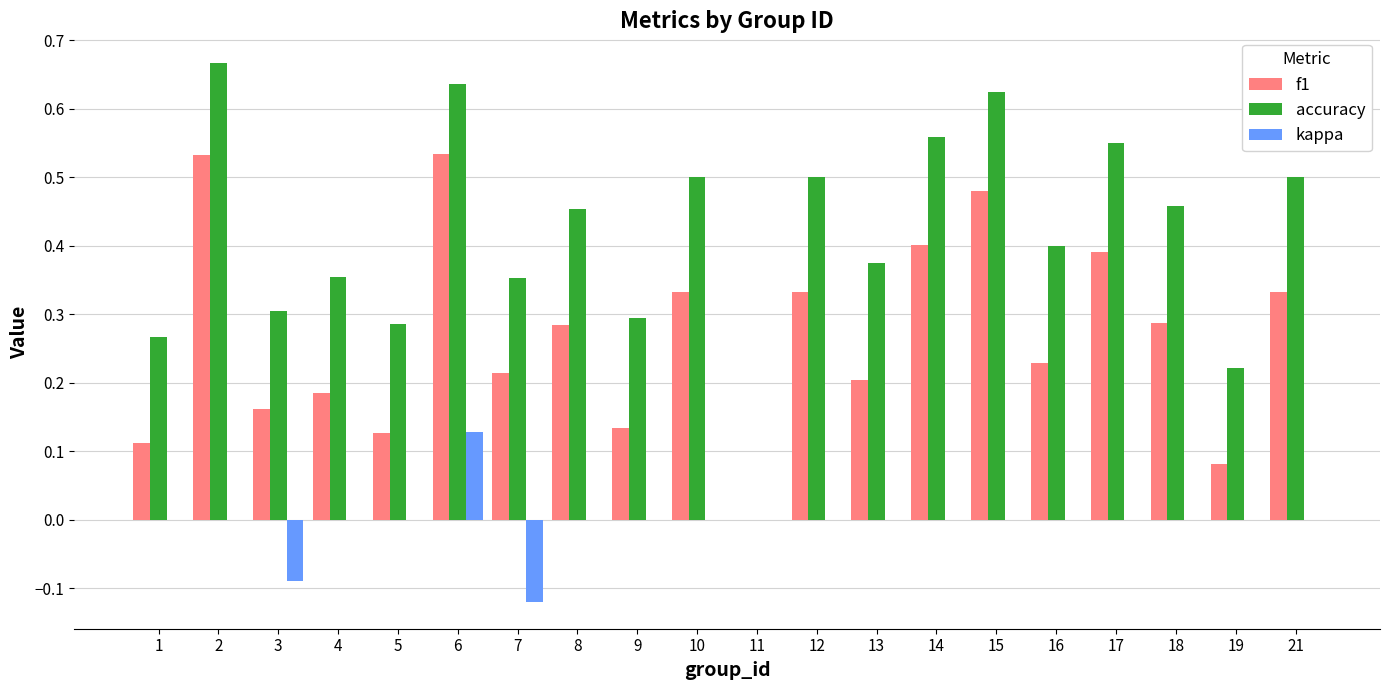

Is it true that accuracy equals 0.5 at 8?

True